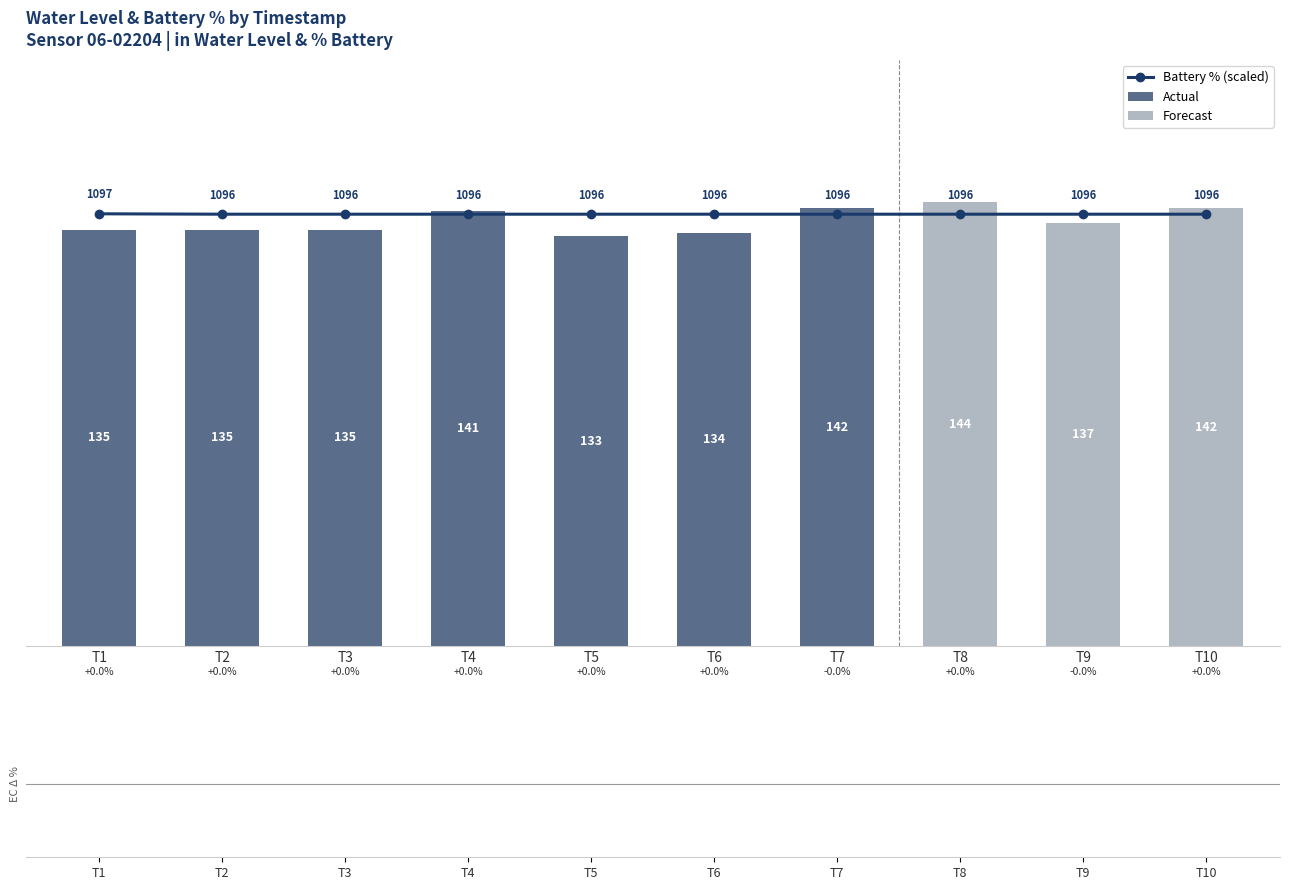

Are the bars grouped side by side (vs. stacked)?

Yes